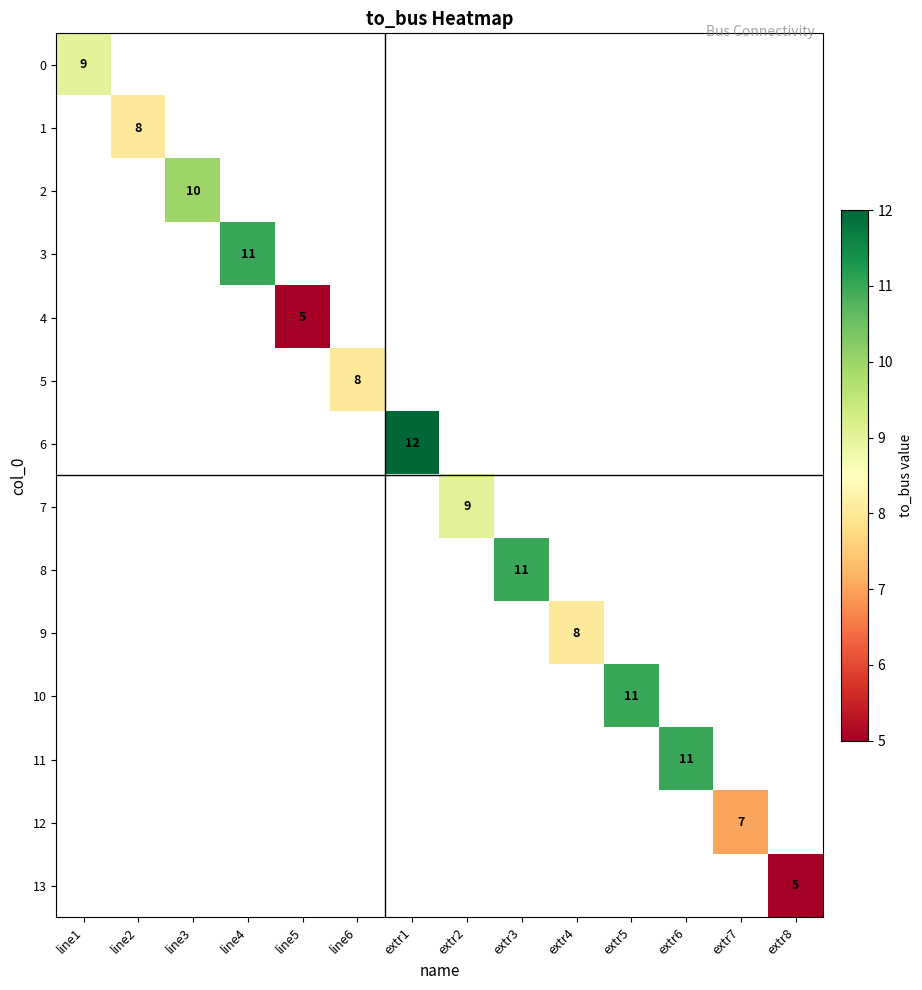

The 13 series shows 8 at extr8. True or false?

False